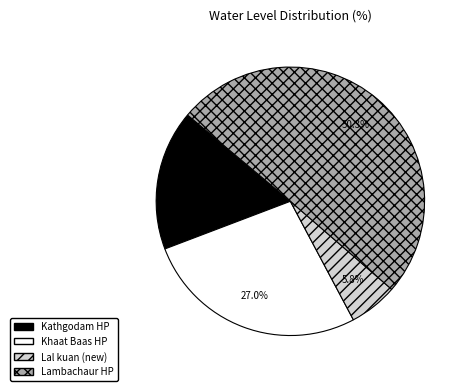

To the nearest percent, what portion does Khaat Baas HP represent?

27%